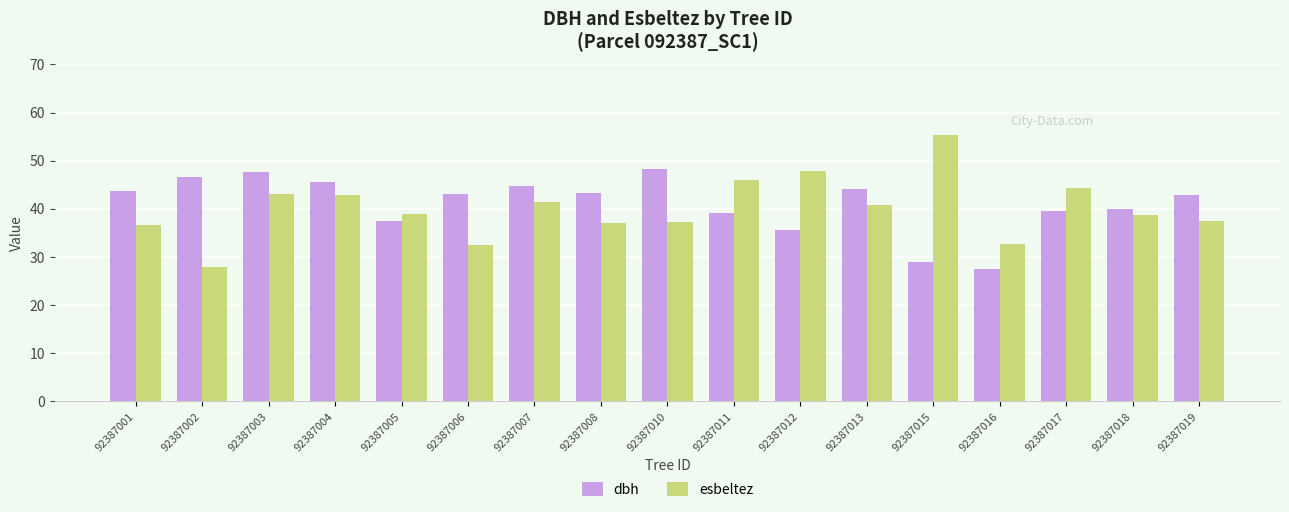

Which series has the largest range (max minus min)?

esbeltez